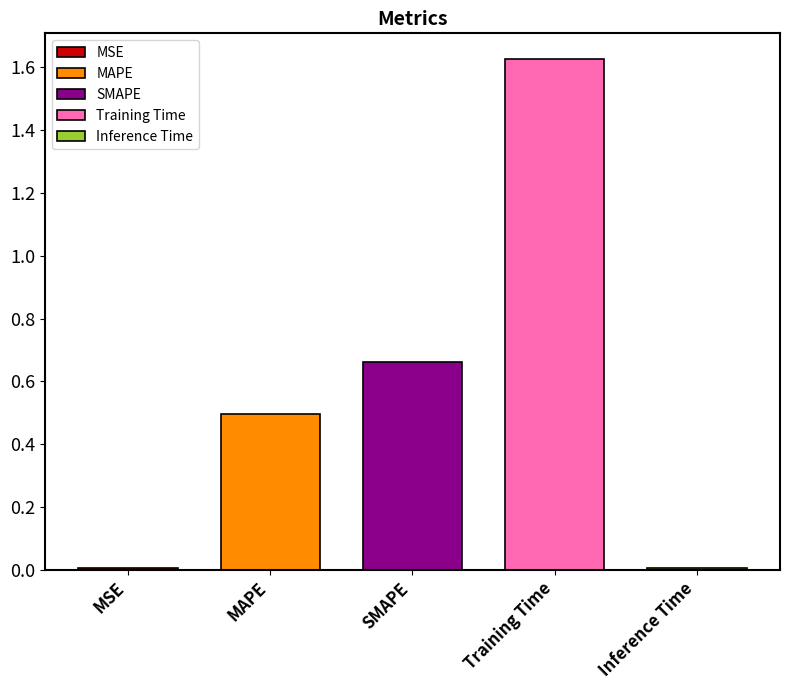

What is the label of the 5th bar from the left?

Inference Time